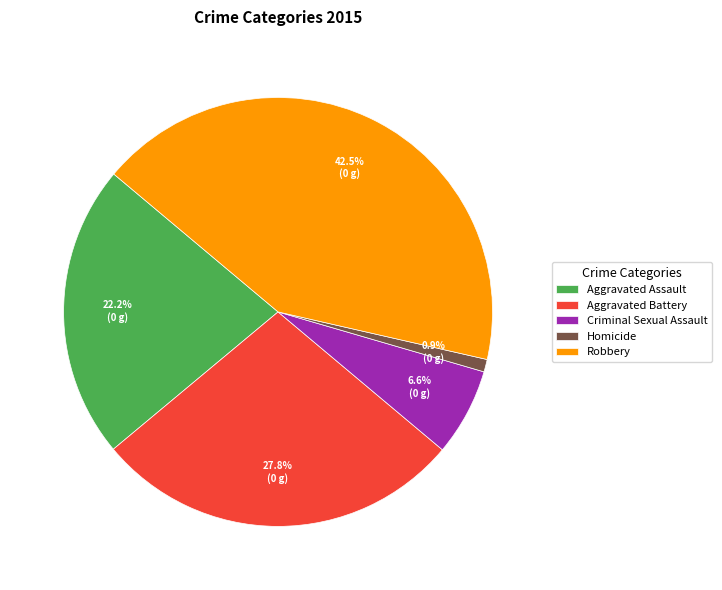

What percentage is the Aggravated Battery slice, to the nearest percent?

28%